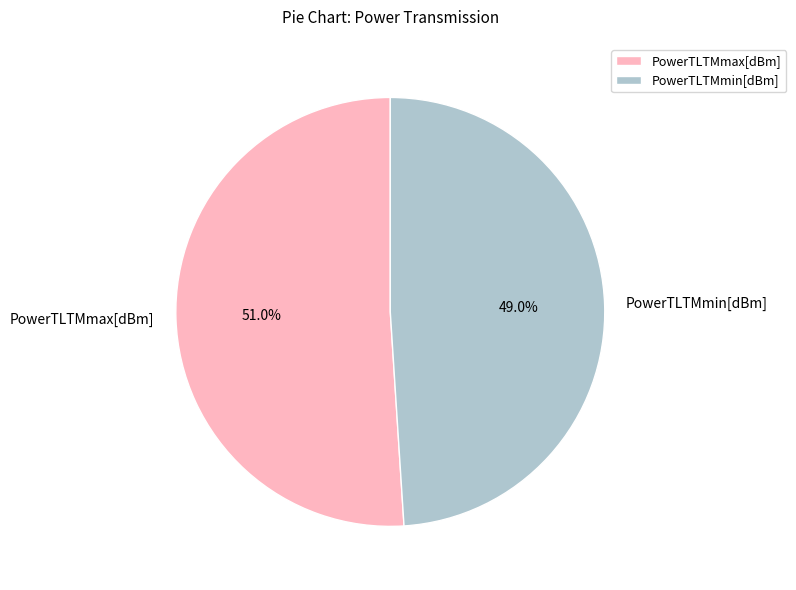

How many slices are in this pie chart?

2